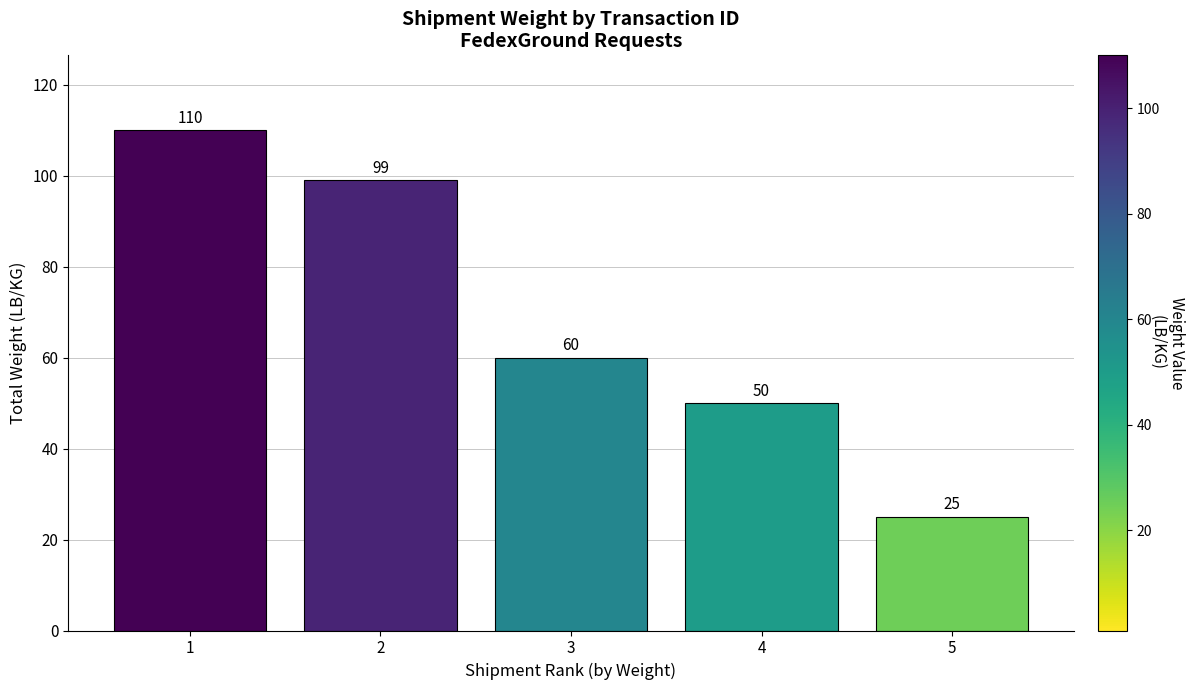

What is the change in value from 4 to 5?

-25